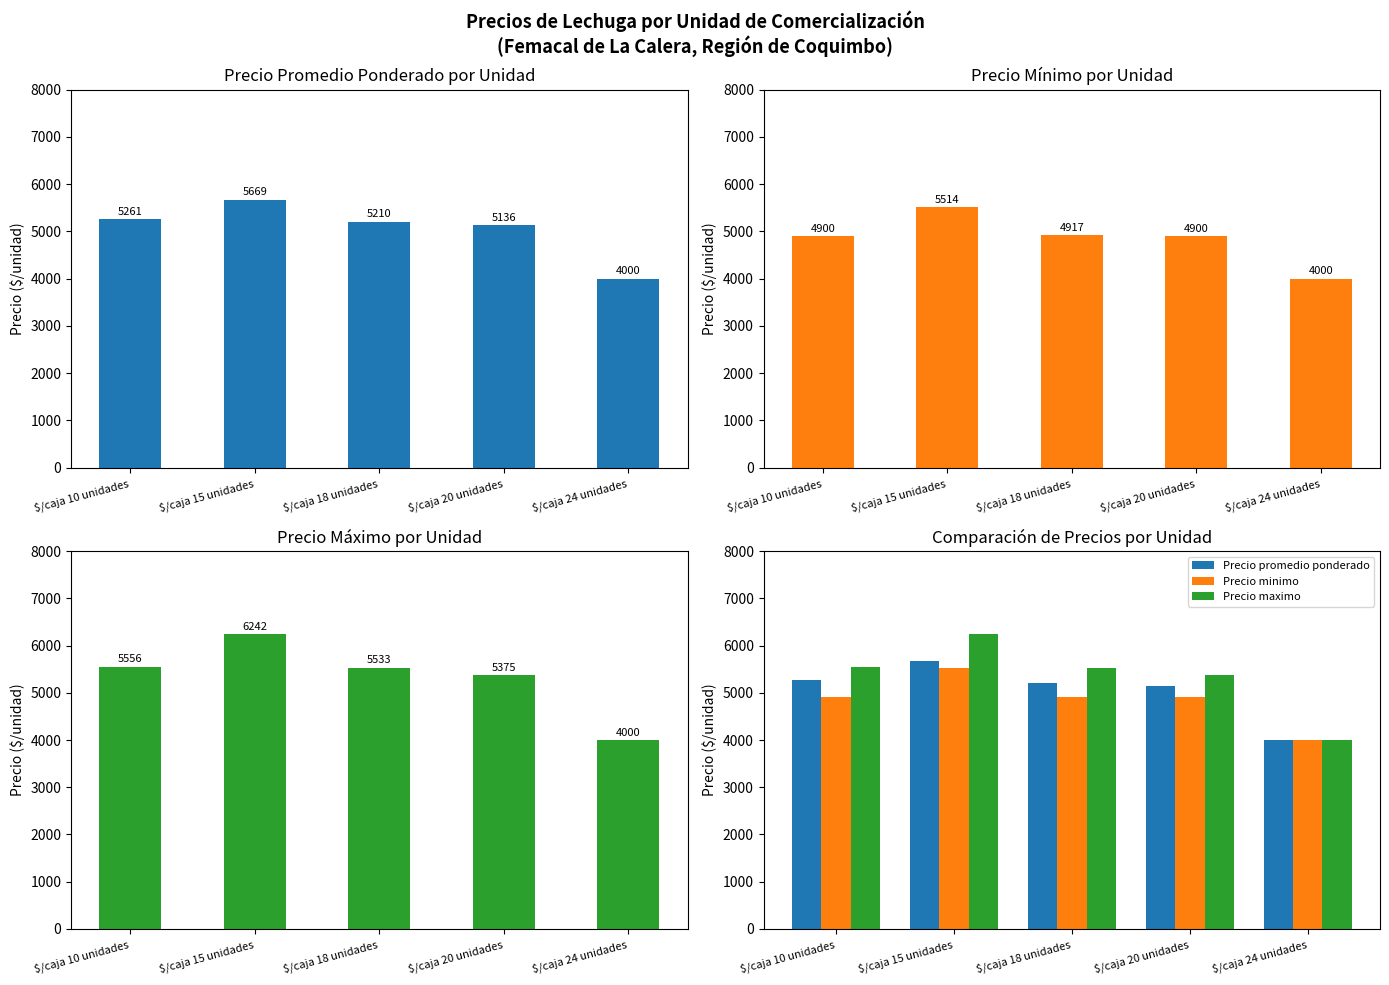

What is the difference between the maximum and minimum values in the Precio minimo series?

1514